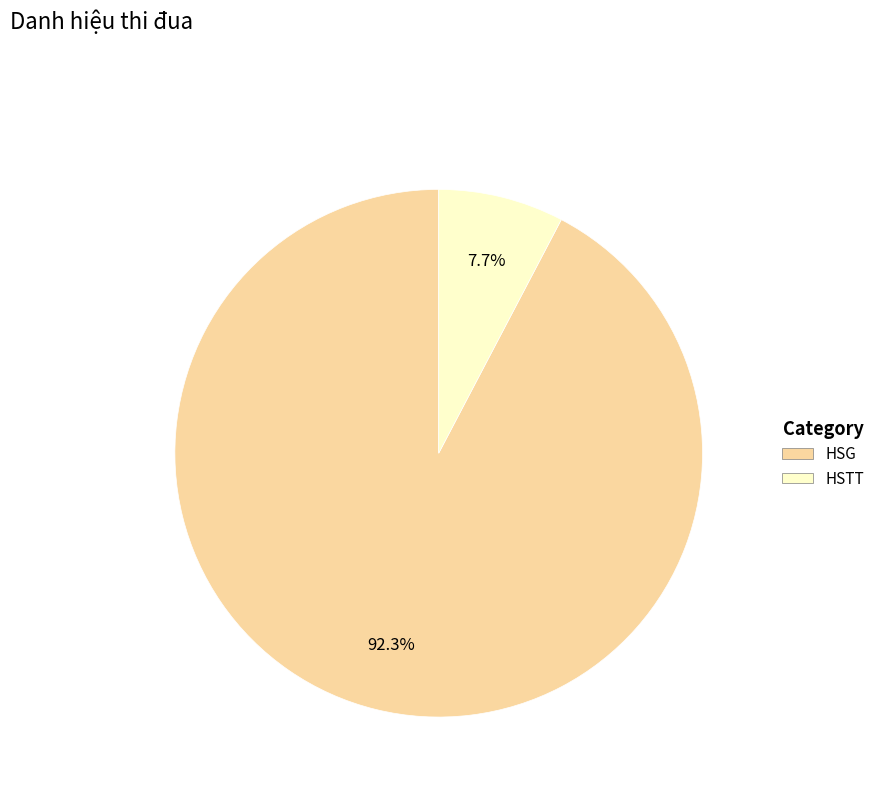

The HSTT slice represents 14% of the pie. True or false?

False